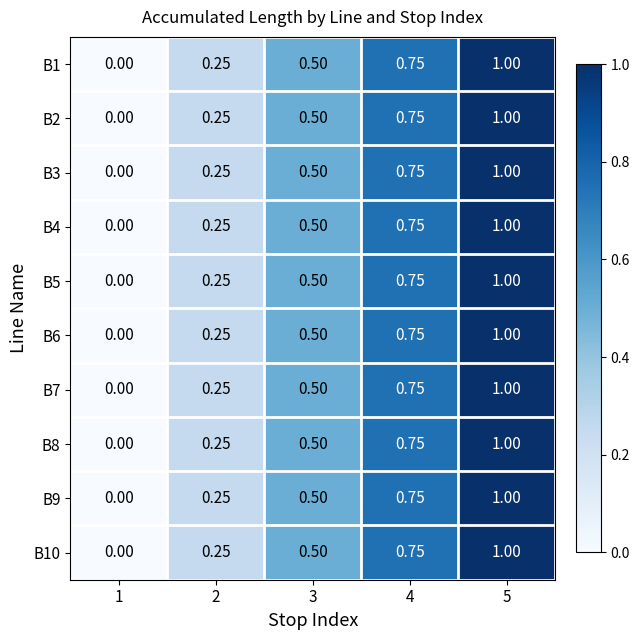

Is the value of B5 at 2 greater than the value of B3 at 3?

No